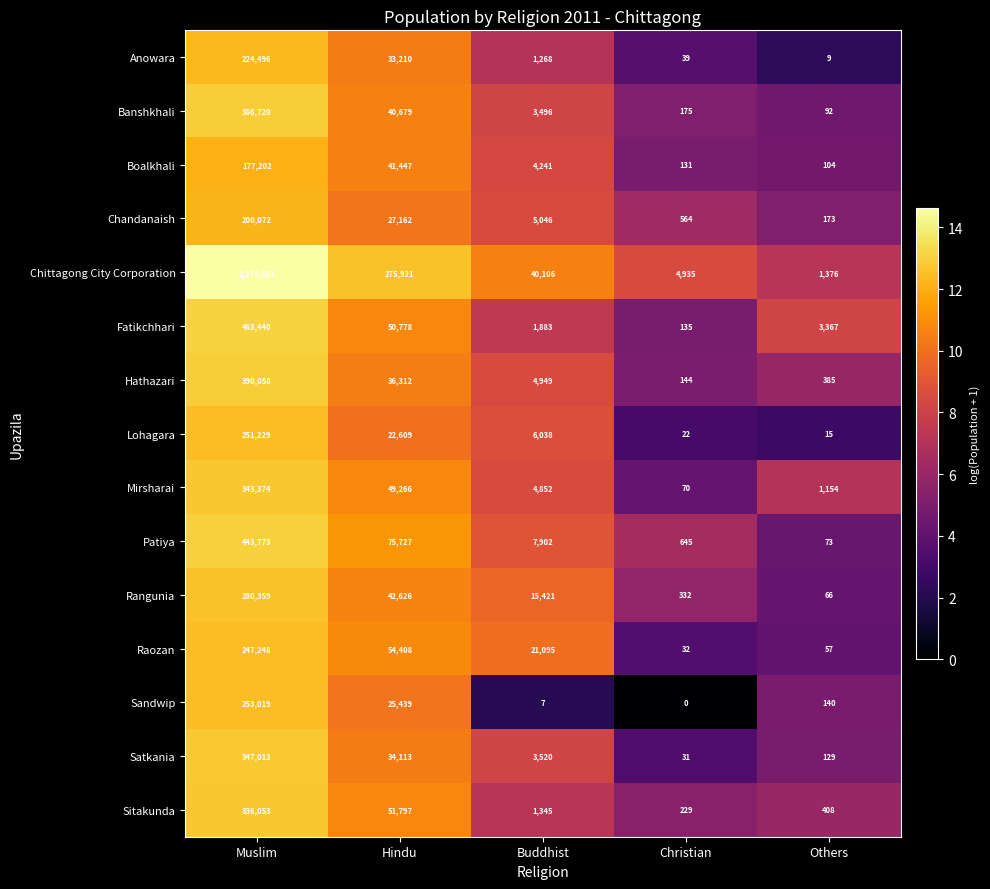

Which category has the lowest value across all series?

Christian